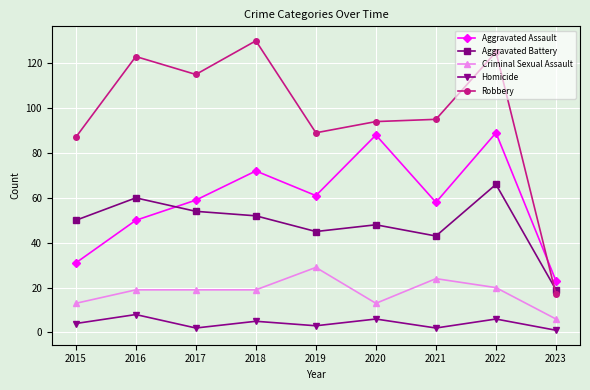

What are all the series names shown in the legend?

Aggravated Assault, Aggravated Battery, Criminal Sexual Assault, Homicide, Robbery